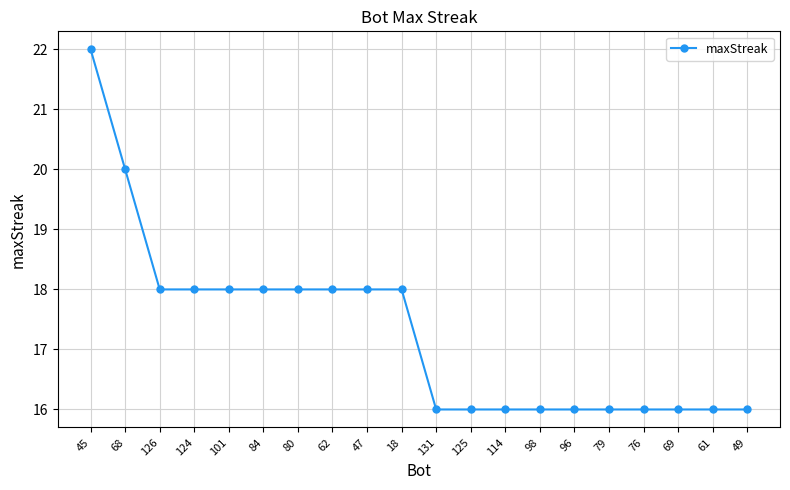

The value at 76 is 16. True or false?

True